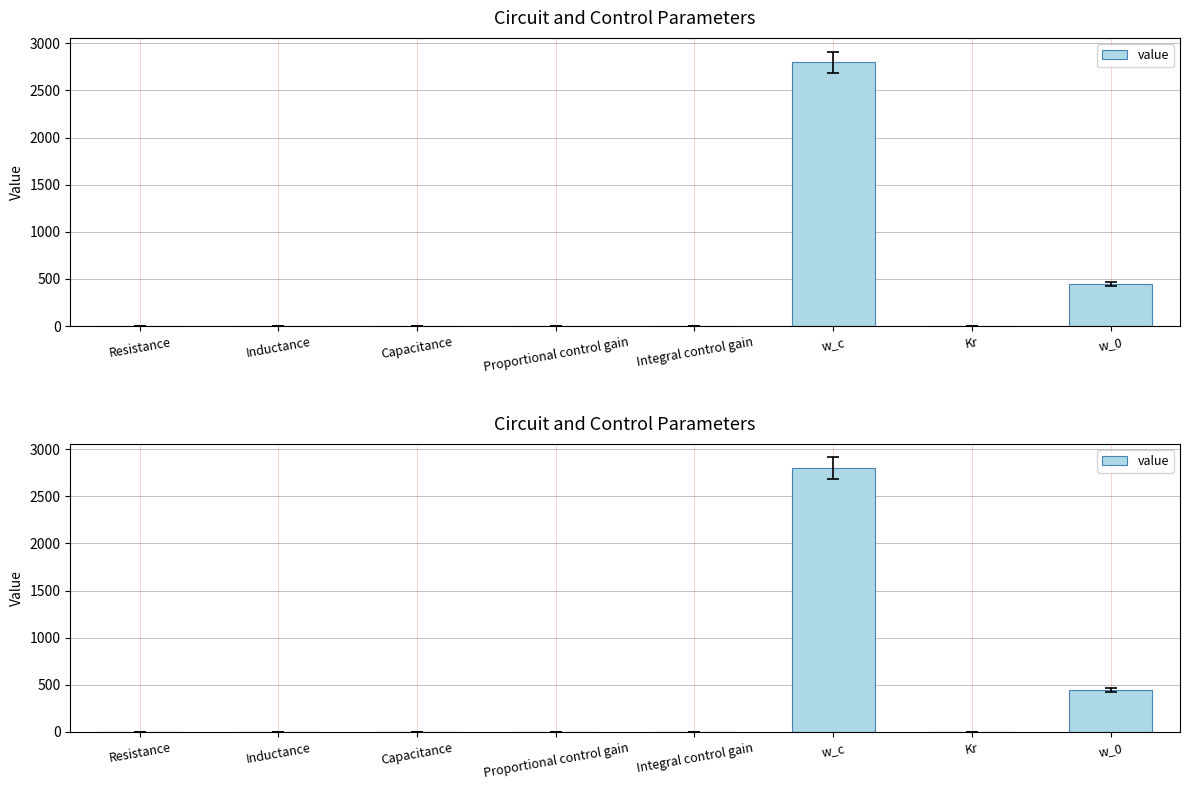

What is the value of the 7th bar from the left?

1.0